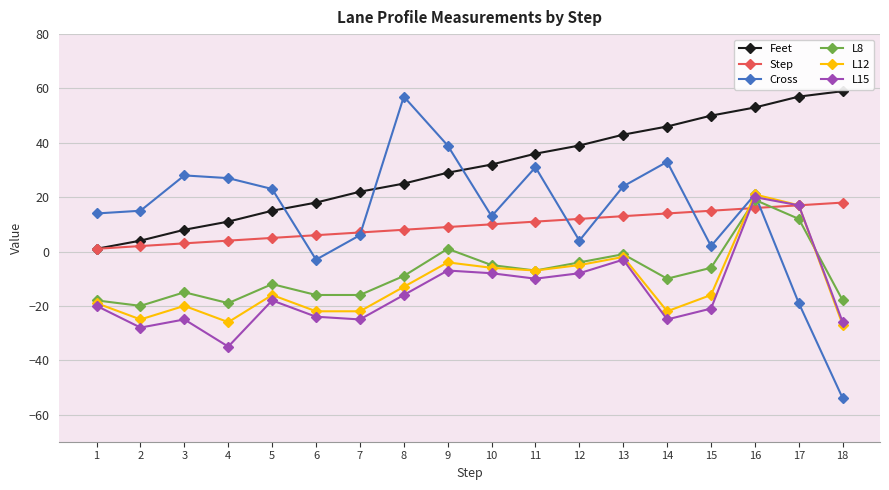

The value of L15 at 6 is -24. True or false?

True